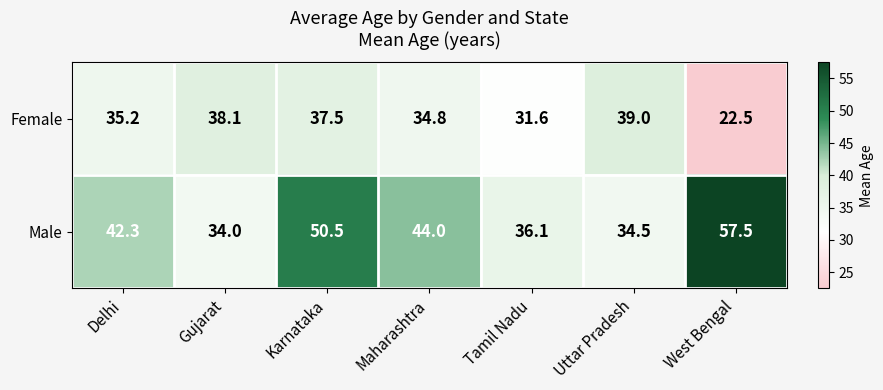

Read the Female value at Gujarat.

38.1